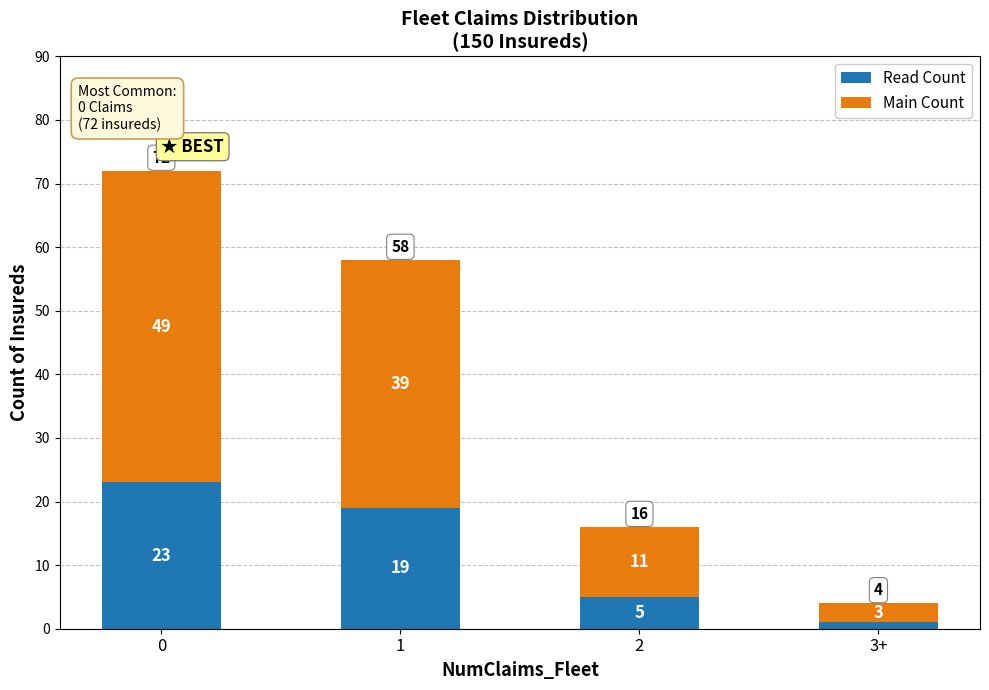

Are the bars grouped side by side (vs. stacked)?

No